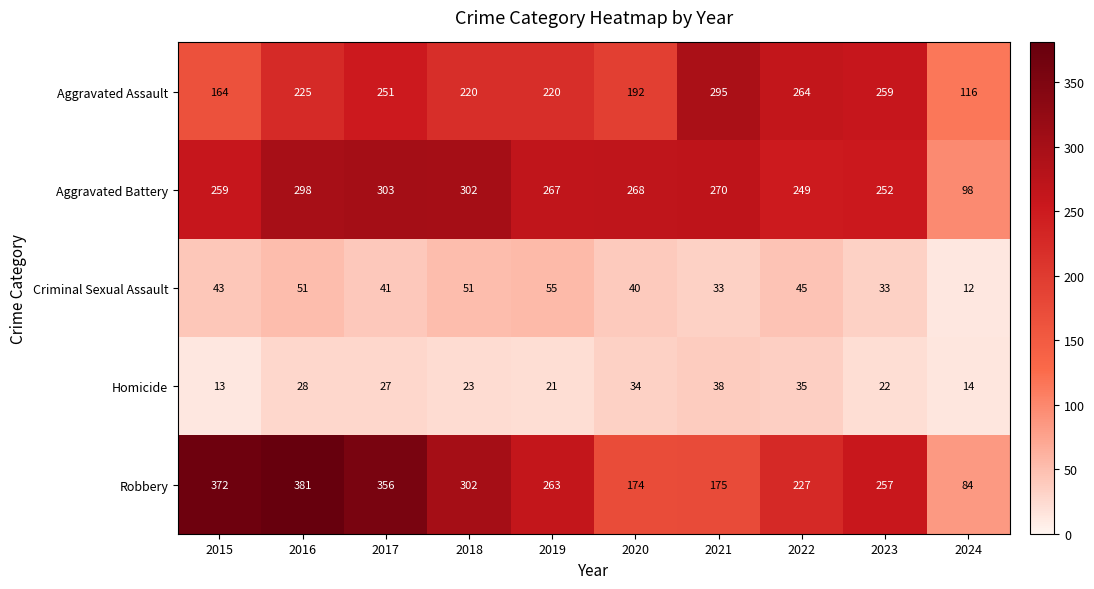

Count the number of data series in this chart.

5